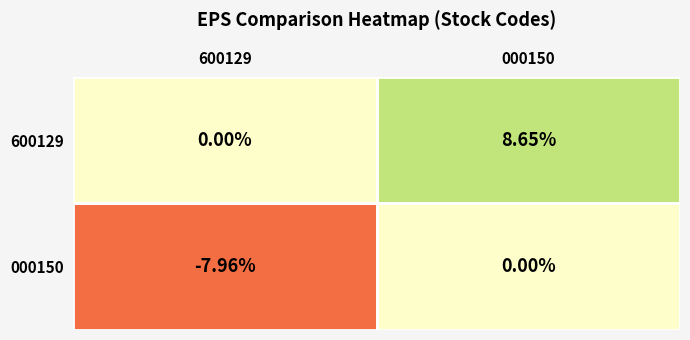

Which series has the largest total across all categories?

600129